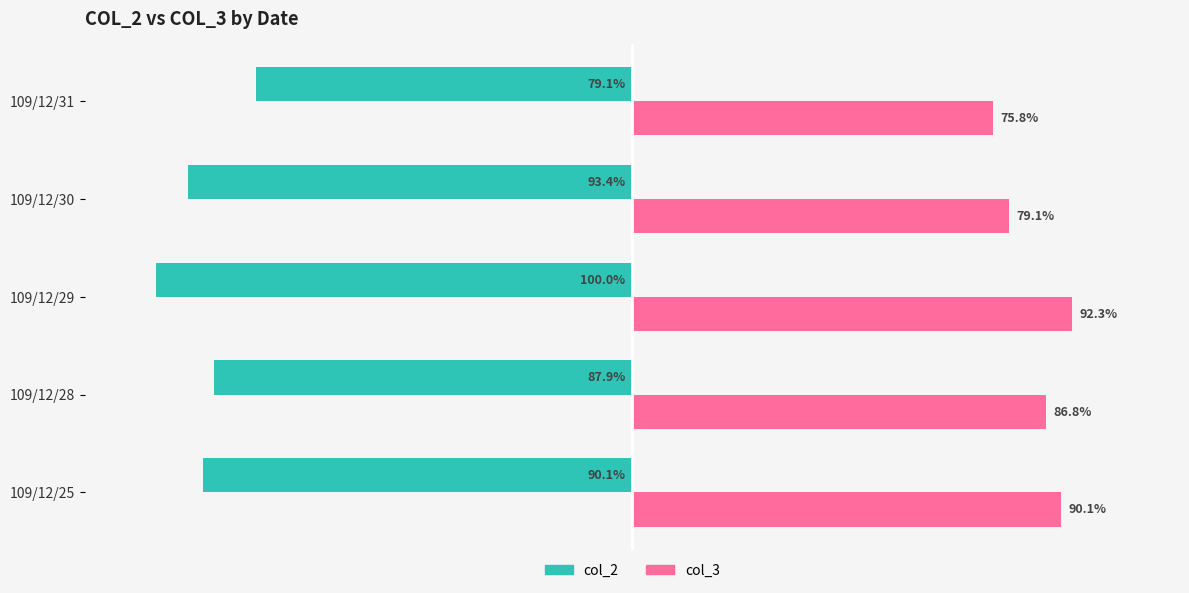

List the series in order of their overall mean, lowest first.

col_2, col_3